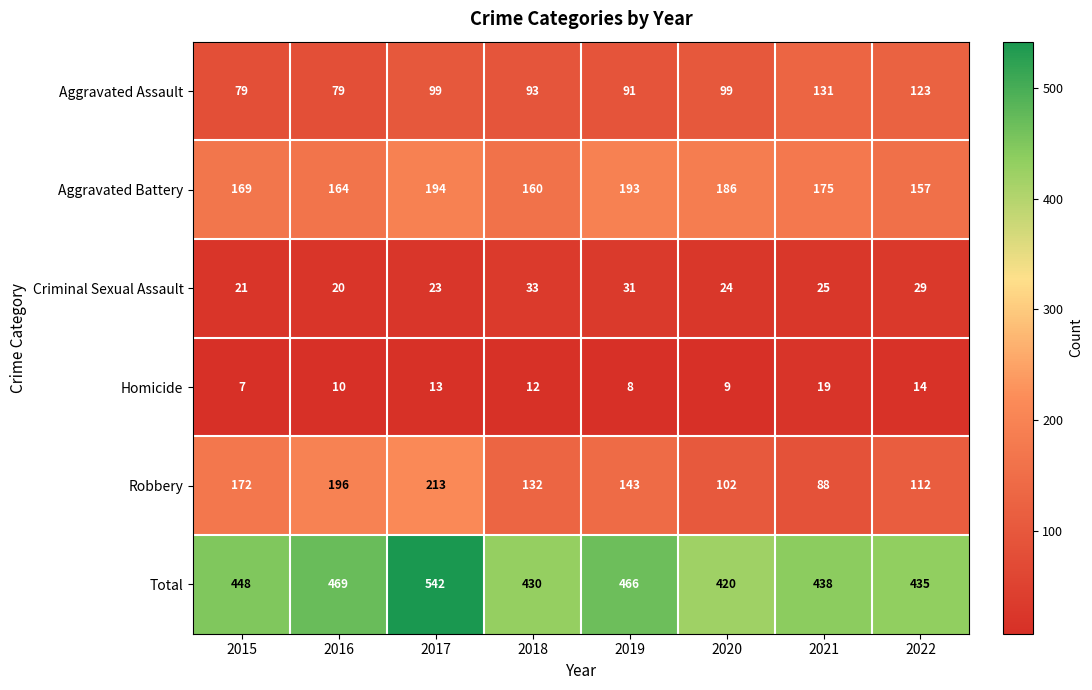

The value of Aggravated Assault at 2020 is 99. True or false?

True